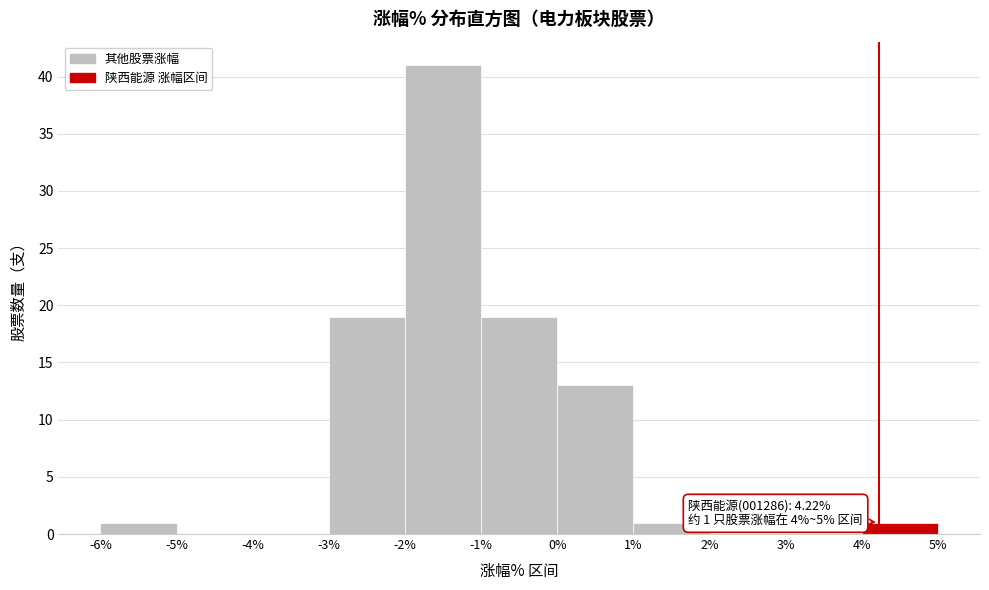

Which range on the x-axis has the tallest bar?

-2% to -1%